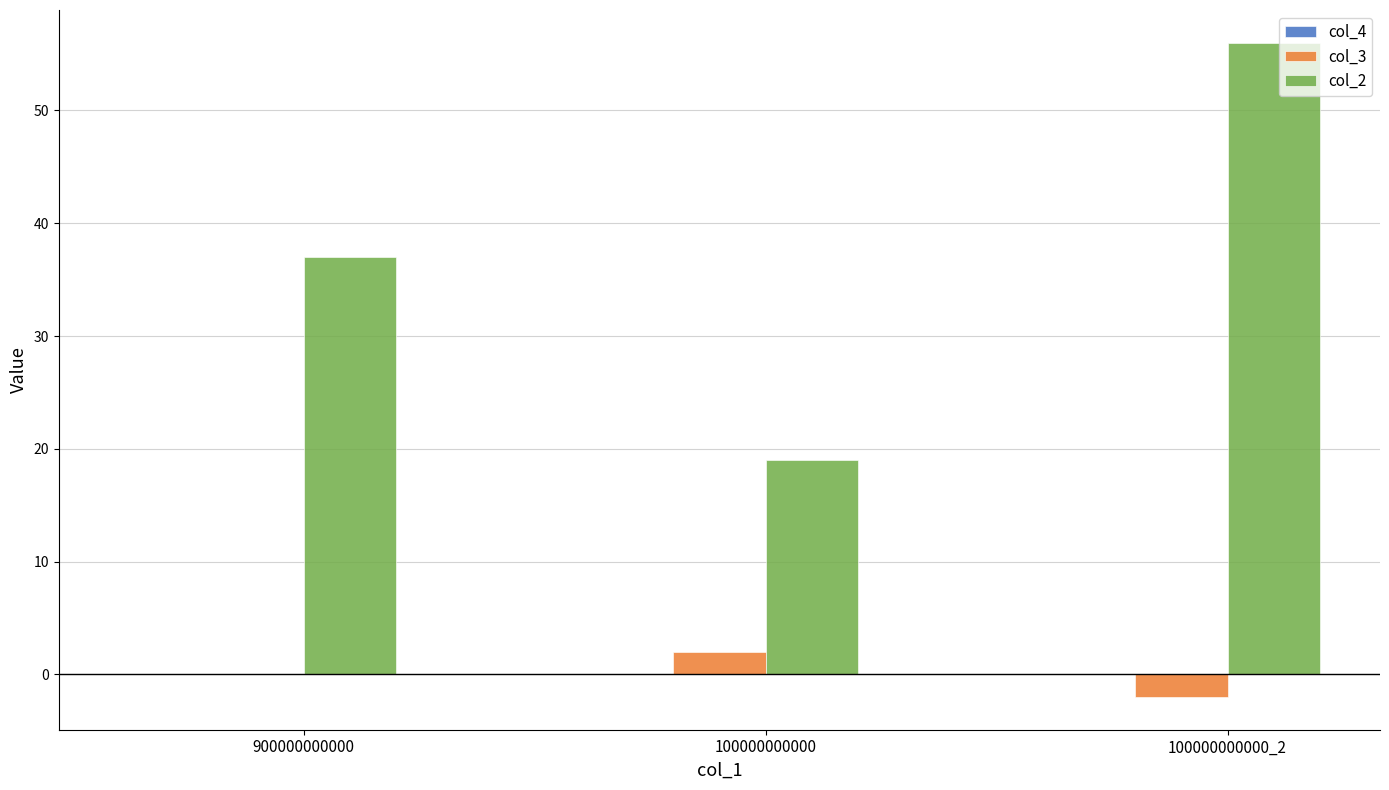

Between 900000000000 and 100000000000, which series saw the biggest shift?

col_2